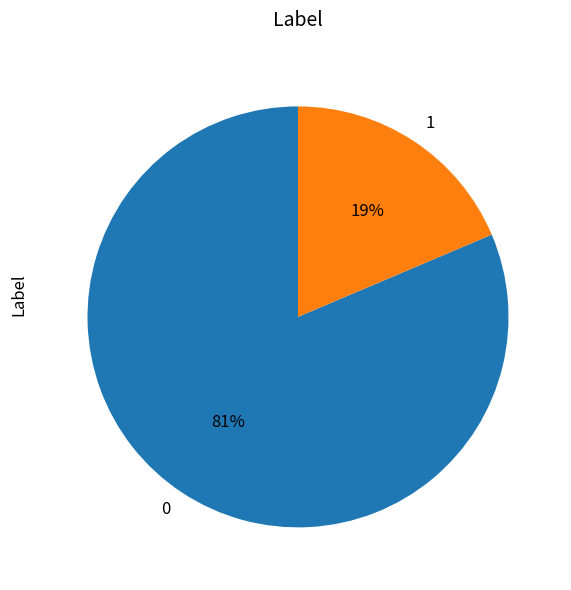

To the nearest percent, what portion does 1 represent?

19%